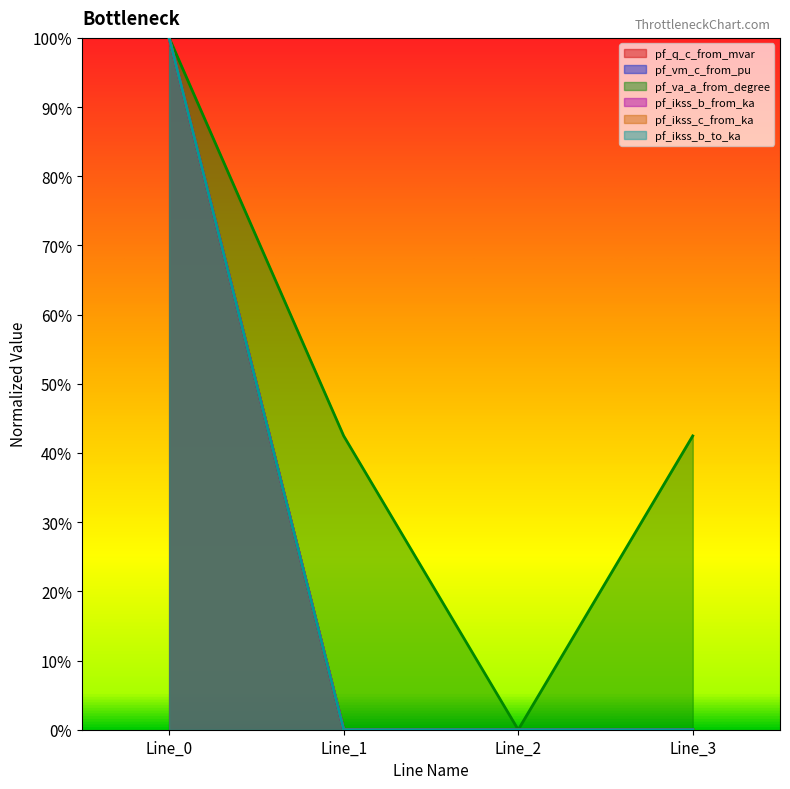

How many data points does each series have?

4